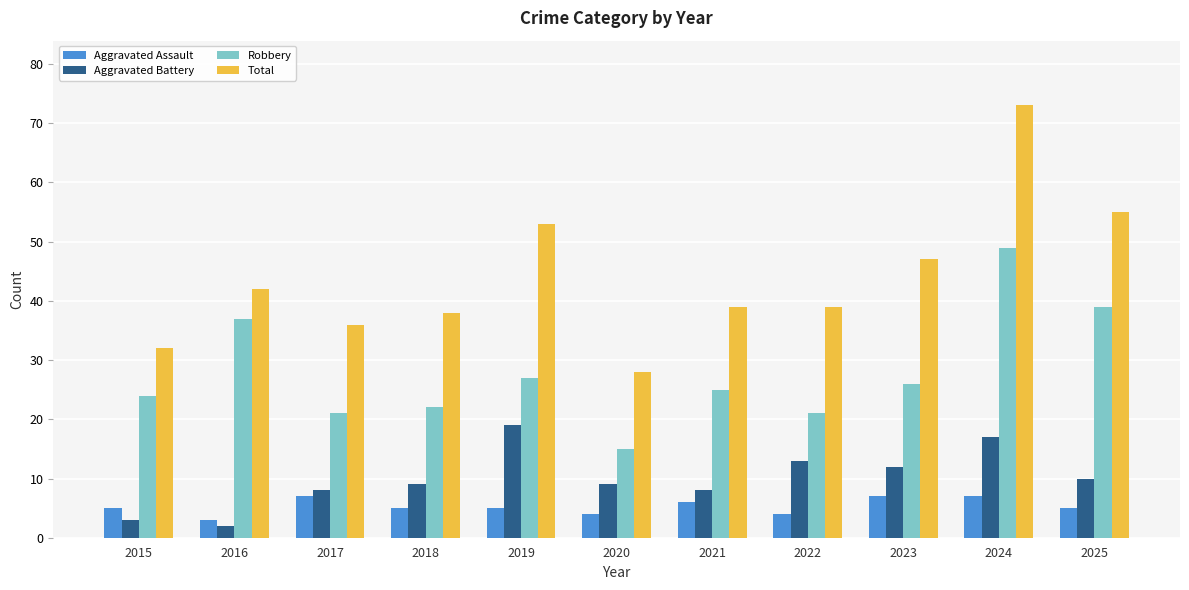

What is the value of the Total bar at the 2nd from the left?

42